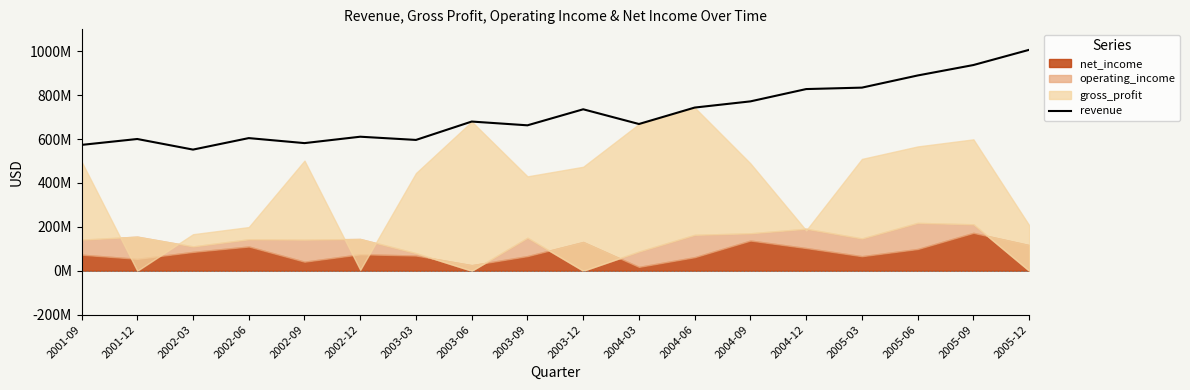

Where is the first local minimum?

2002-03